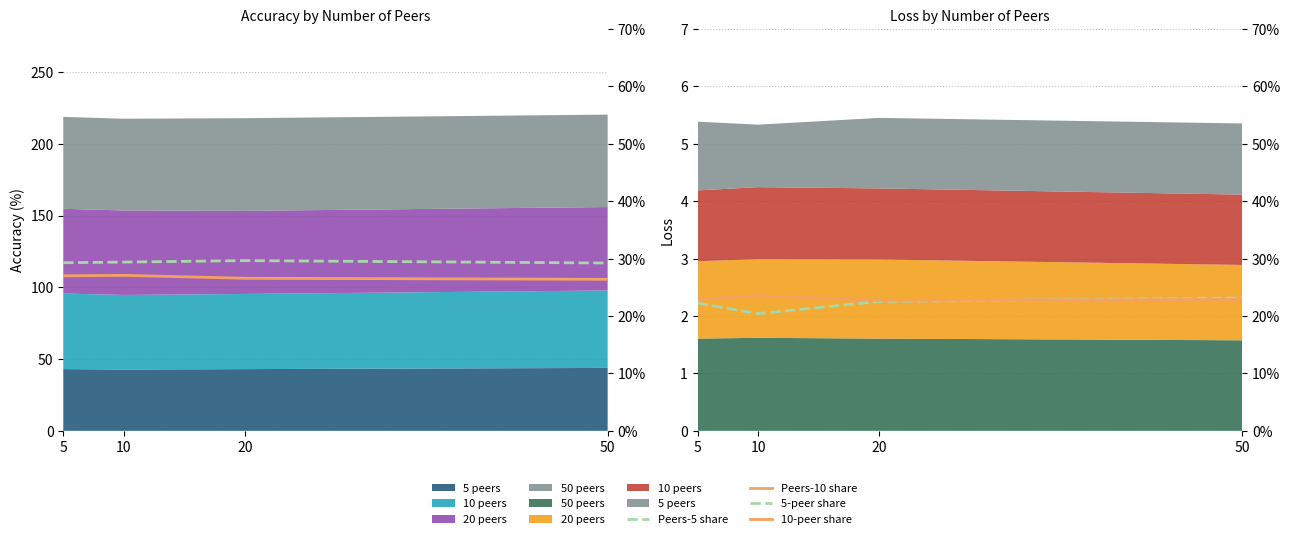

At which category does 5-peer share reach its first local valley?

10